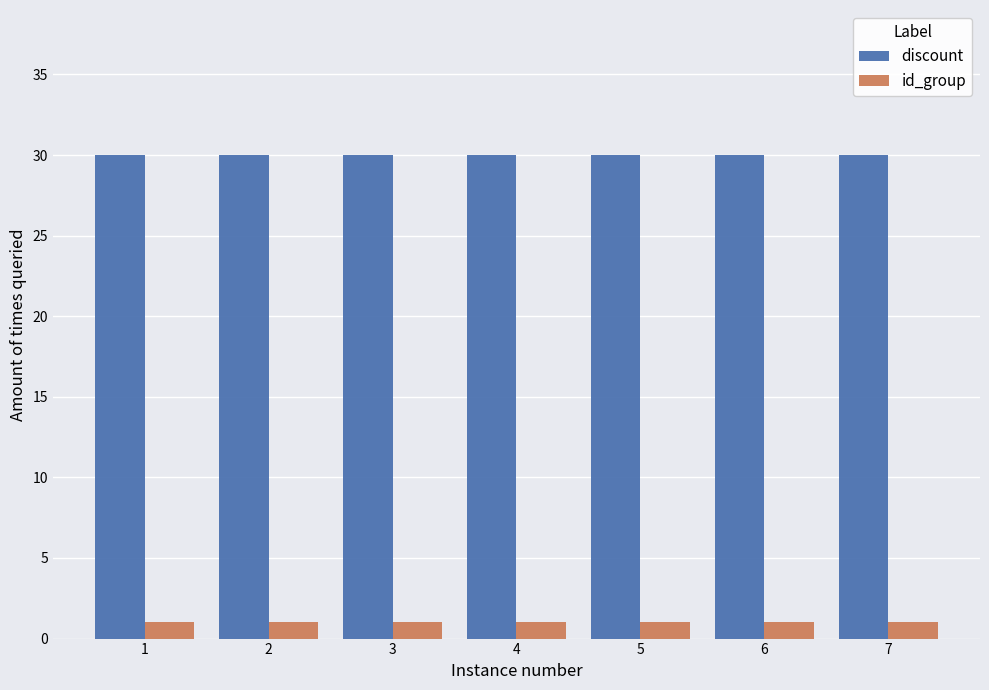

Rank the series by their average value, from lowest to highest.

id_group, discount